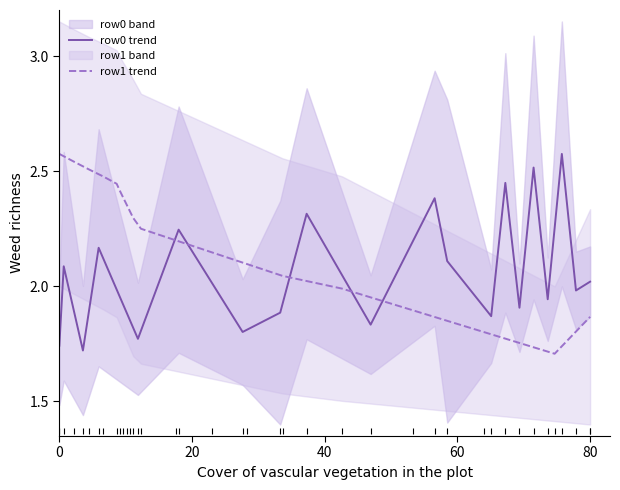

How many series are shown in this chart?

2